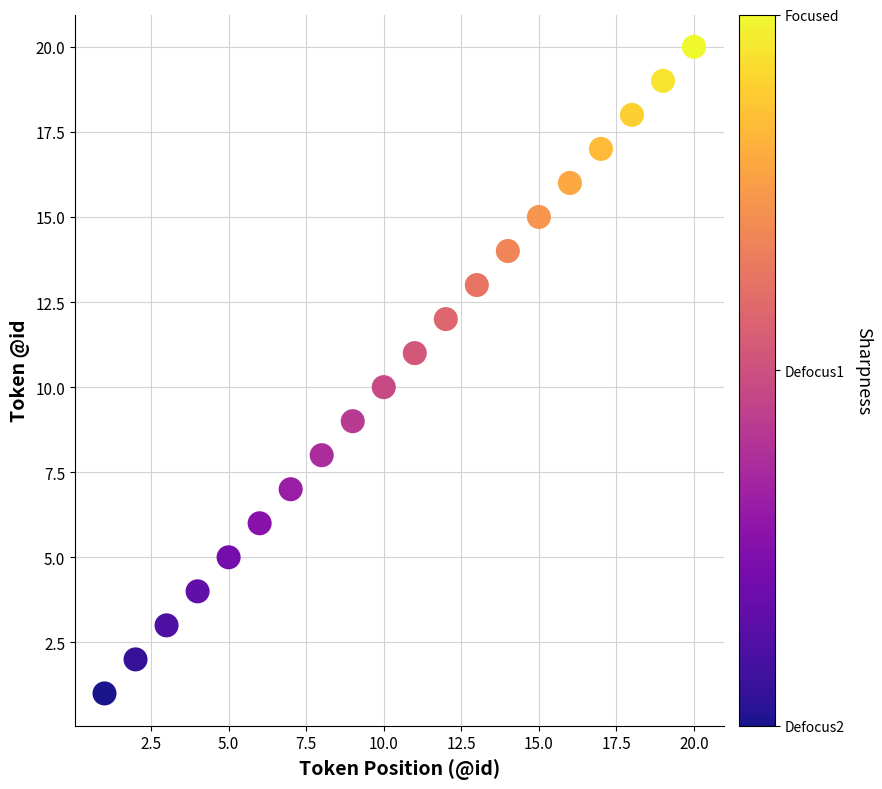

What is the range of X values (max minus min)?

19